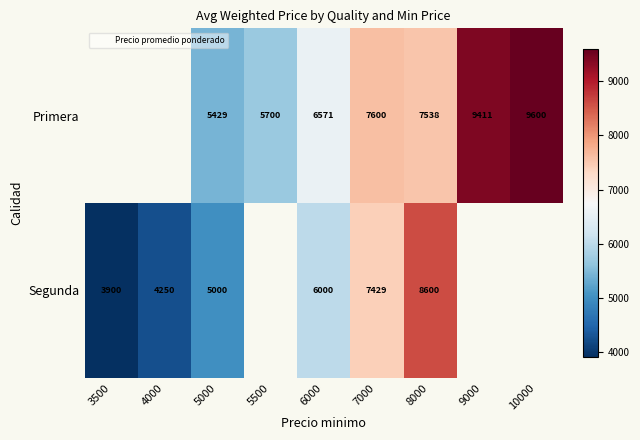

At which label is Segunda closest to 6250?

6000